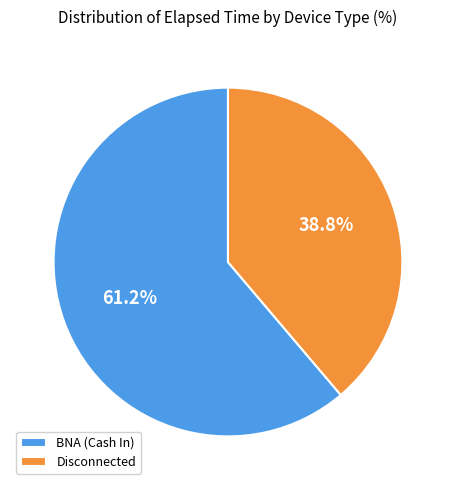

Which category has the biggest portion of the pie?

BNA (Cash In)